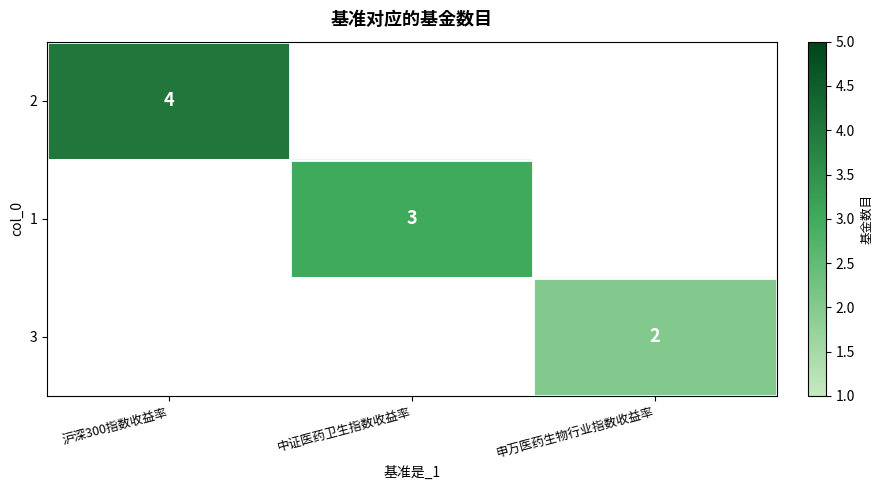

The 3 series shows 2 at 申万医药生物行业指数收益率. True or false?

True